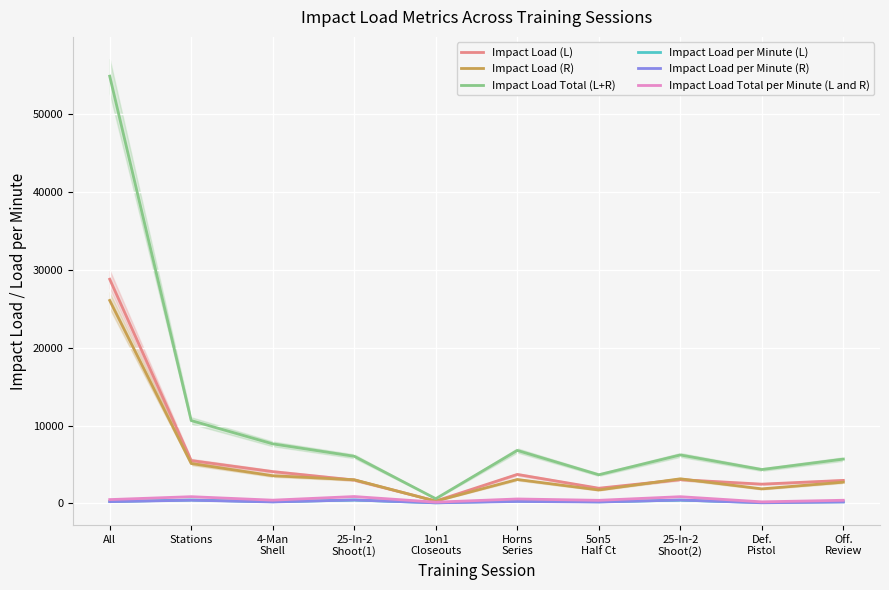

Is it true that Impact Load per Minute (R) equals 755.2 at 25-In-2
Shoot(1)?

False